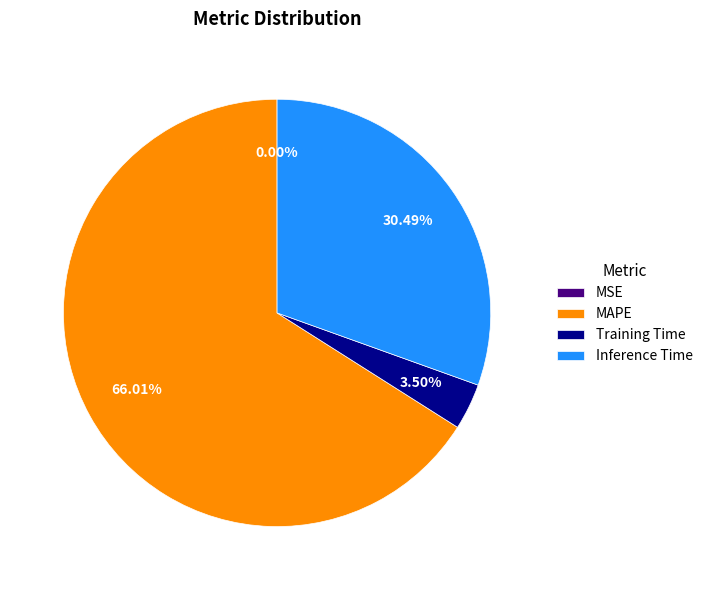

To the nearest percent, what is the difference between the largest and smallest slice percentages?

66%